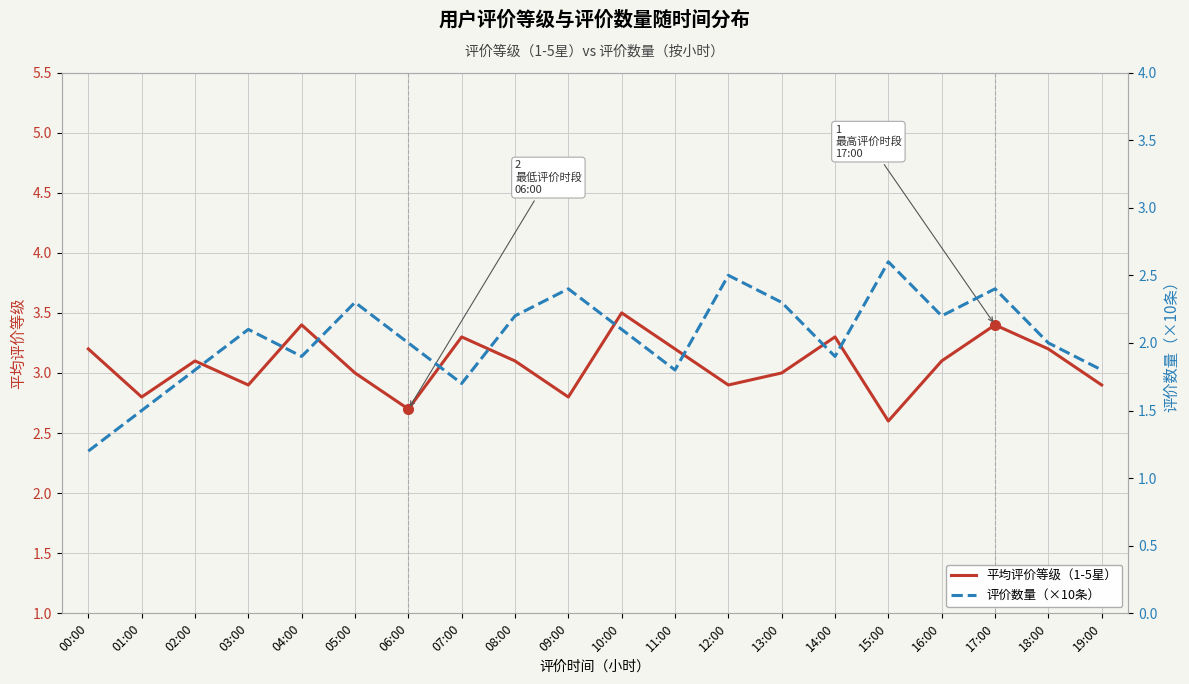

Reading left to right, what are all the values shown in this chart?

平均评价等级（1-5星）: 3.2	2.8	3.1	2.9	3.4	3.0	2.7	3.3	3.1	2.8	3.5	3.2	2.9	3.0	3.3	2.6	3.1	3.4	3.2	2.9
评价数量（×10条）: 1.2	1.5	1.8	2.1	1.9	2.3	2.0	1.7	2.2	2.4	2.1	1.8	2.5	2.3	1.9	2.6	2.2	2.4	2.0	1.8